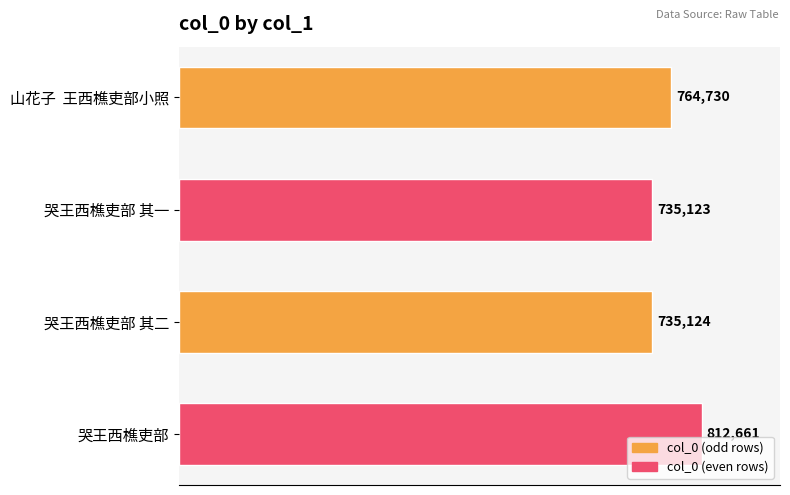

How many bars are there in total?

4